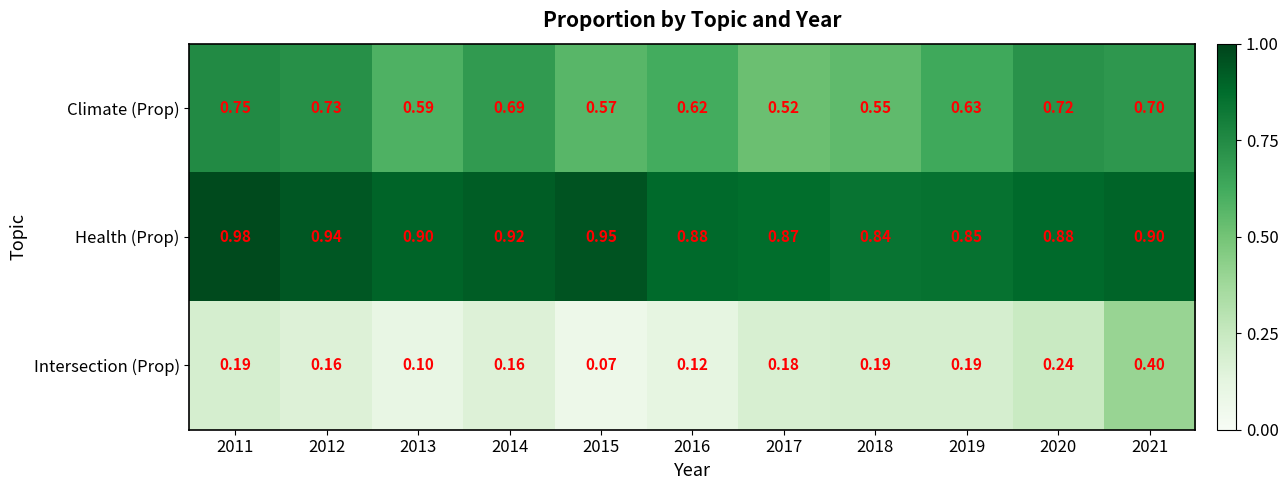

Which series has the largest total across all categories?

Health (Prop)